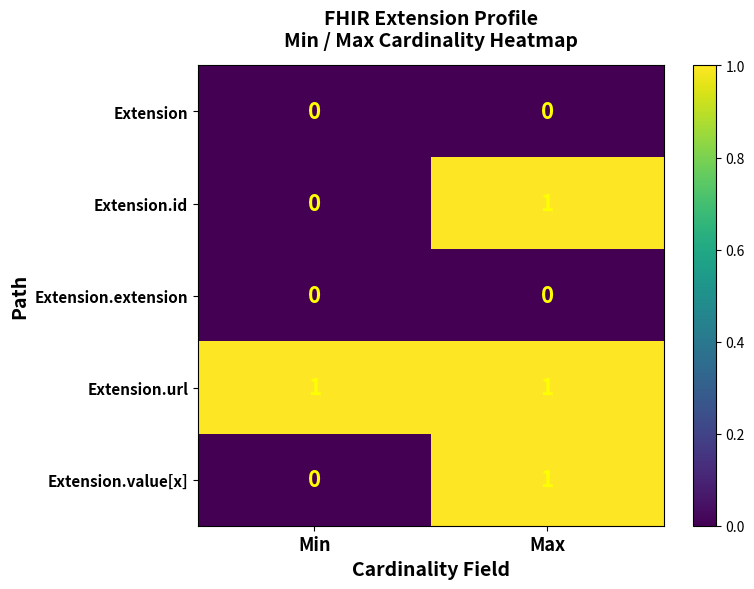

Reading right to left, transcribe all the data shown in this chart.

Extension: 0	0
Extension.id: 1	0
Extension.extension: 0	0
Extension.url: 1	1
Extension.value[x]: 1	0